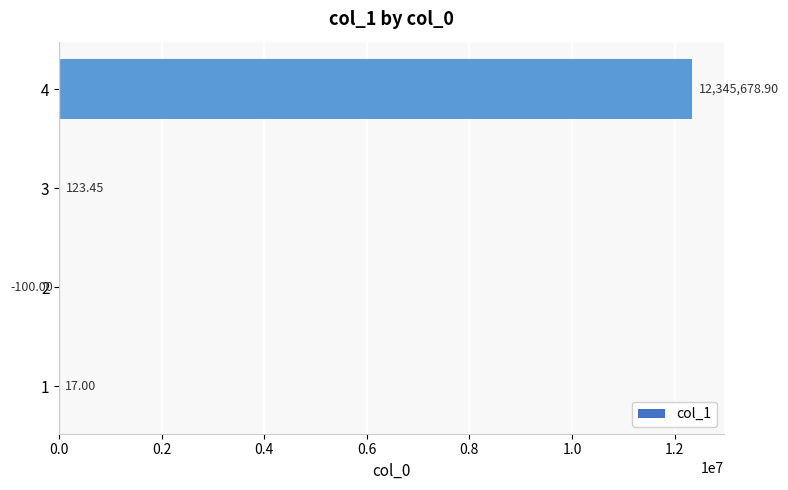

What is the sum of the values at 4 and 1?

12345695.9